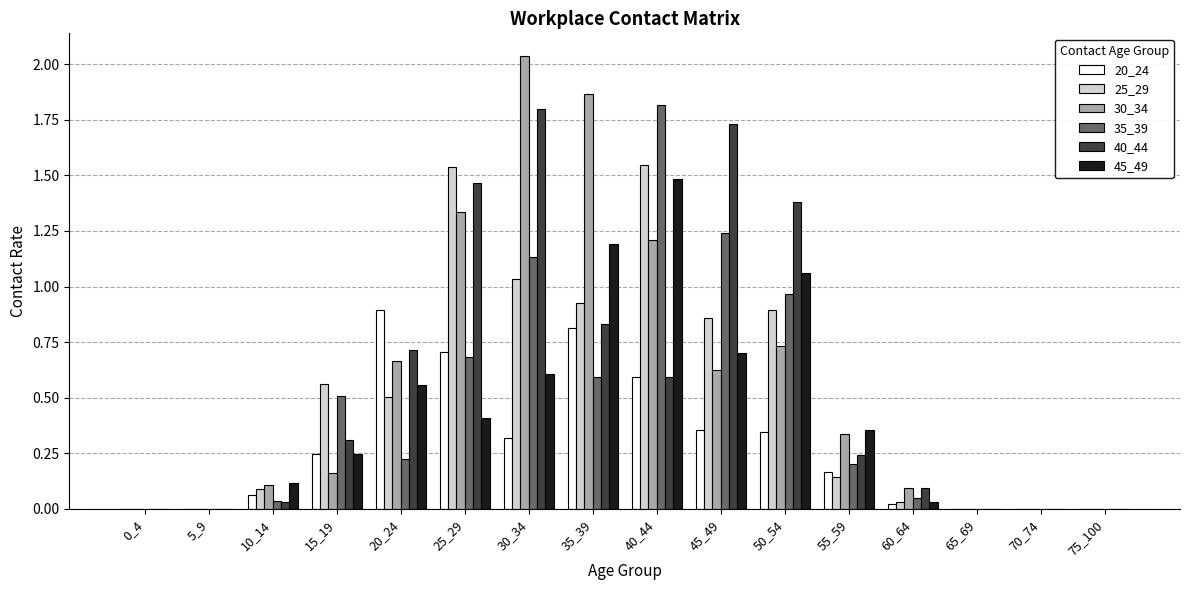

Which series has the largest range (max minus min)?

30_34